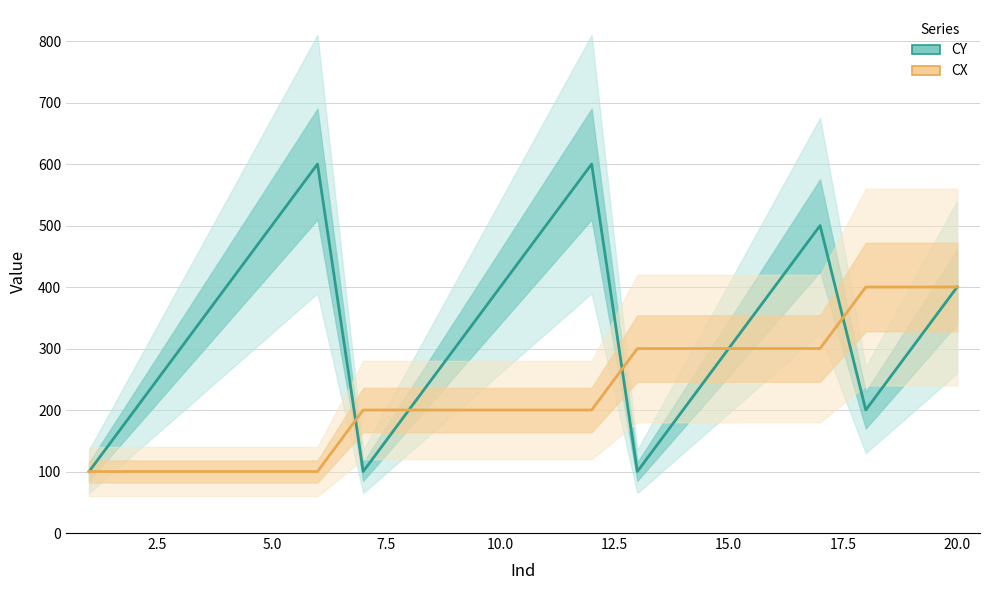

Where is CX nearest to the value 250?

15.0